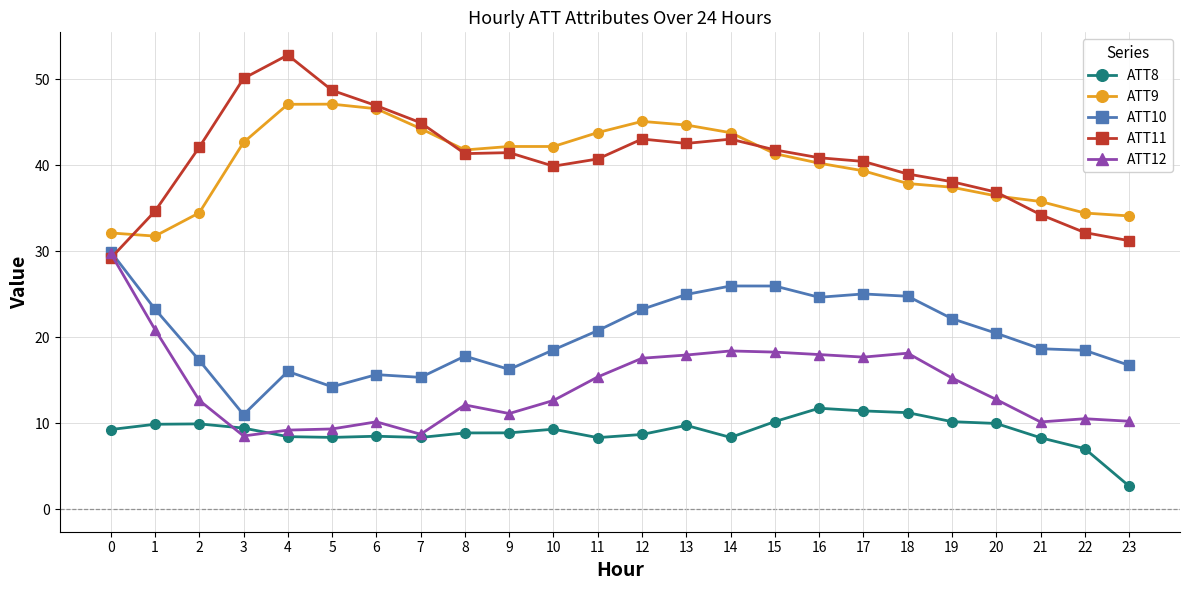

Read the ATT12 value at 12.

17.5